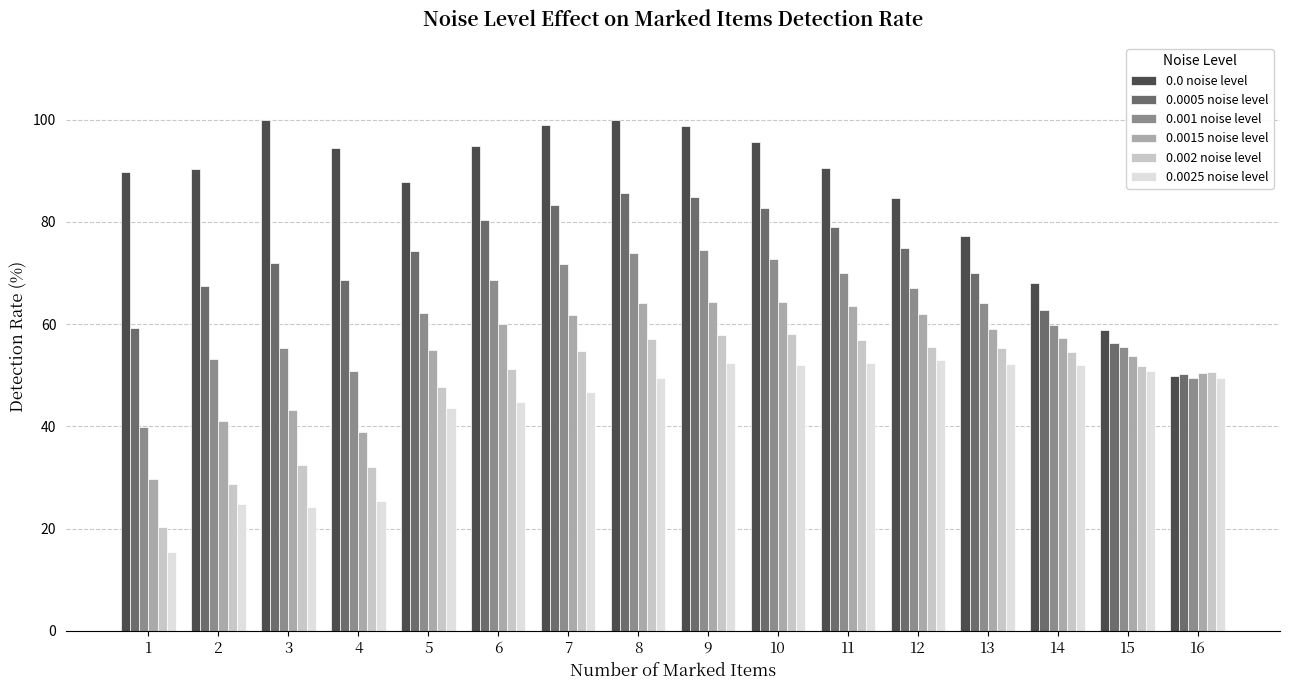

The 0.0025 noise level series shows 57.3 at 5. True or false?

False